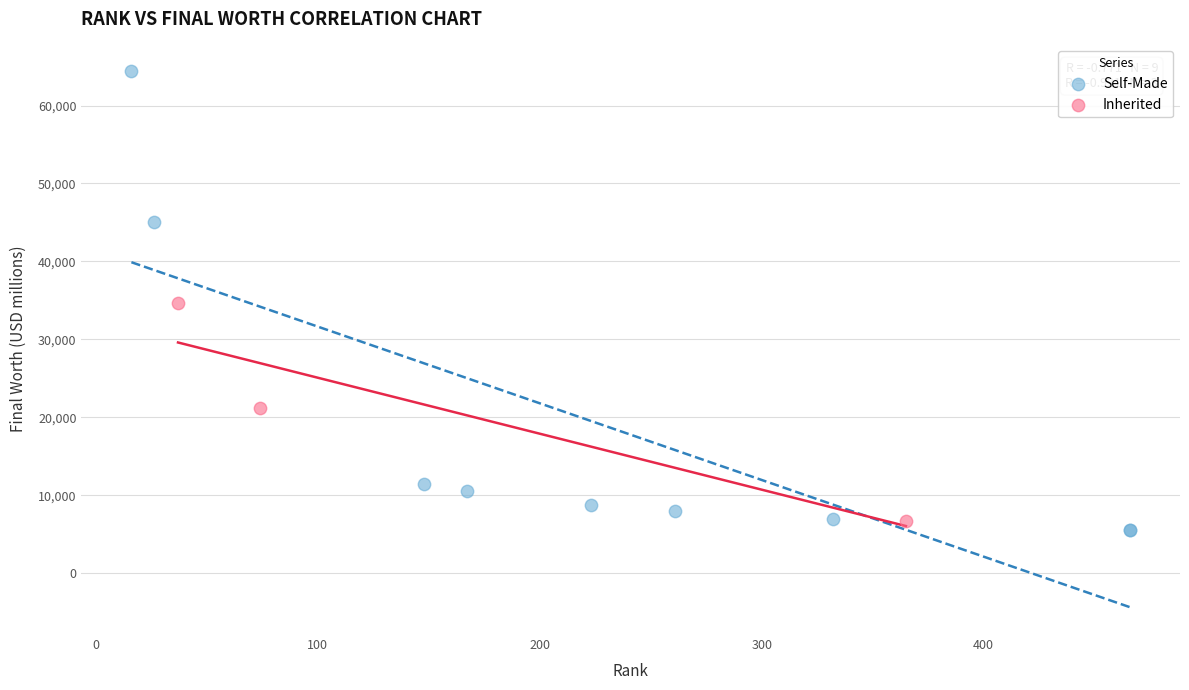

Which series reaches the maximum Y coordinate?

Self-Made